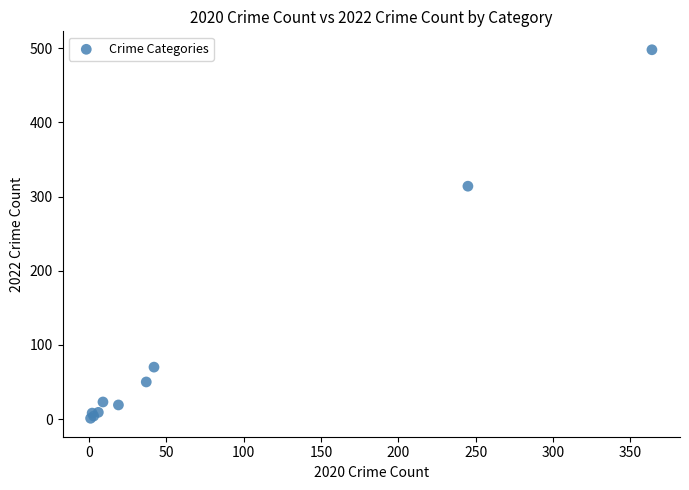

What Y value in the scatter plot is closest to 249?

314